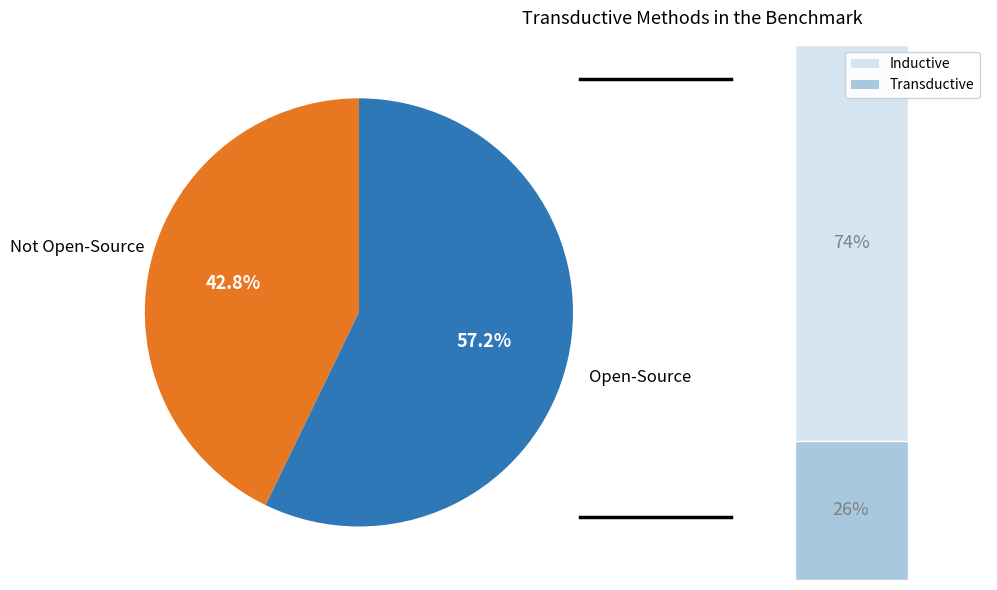

Does any single category account for the majority?

Yes